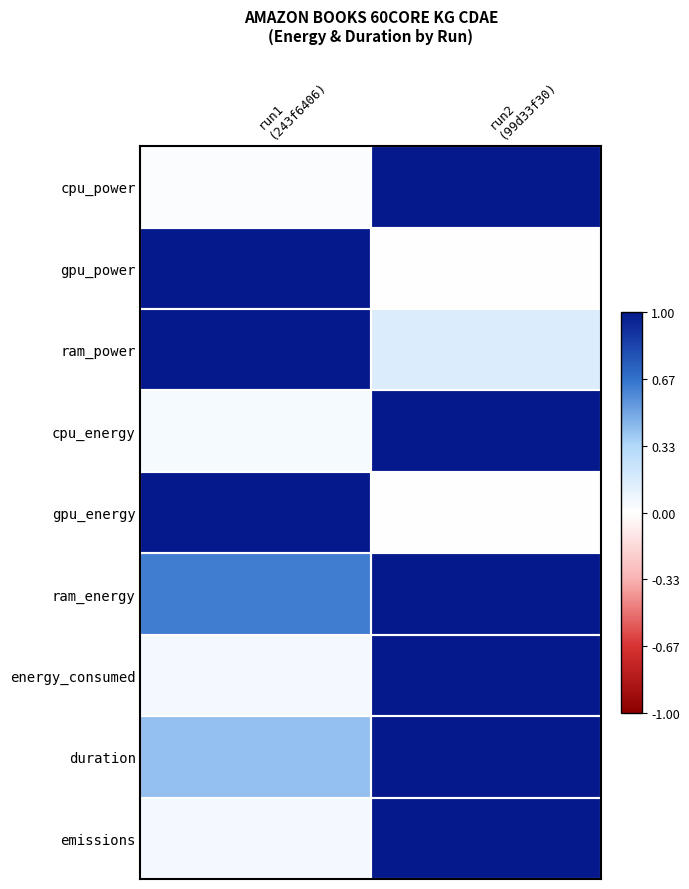

Reading right to left, extract all data points from this chart.

cpu_power: run2
(99d33f30)=1.0	run1
(243f6406)=0.0
gpu_power: run2
(99d33f30)=0.0	run1
(243f6406)=1.0
ram_power: run2
(99d33f30)=0.2	run1
(243f6406)=1.0
cpu_energy: run2
(99d33f30)=1.0	run1
(243f6406)=0.0
gpu_energy: run2
(99d33f30)=0.0	run1
(243f6406)=1.0
ram_energy: run2
(99d33f30)=1.0	run1
(243f6406)=0.6
energy_consumed: run2
(99d33f30)=1.0	run1
(243f6406)=0.1
duration: run2
(99d33f30)=1.0	run1
(243f6406)=0.4
emissions: run2
(99d33f30)=1.0	run1
(243f6406)=0.1